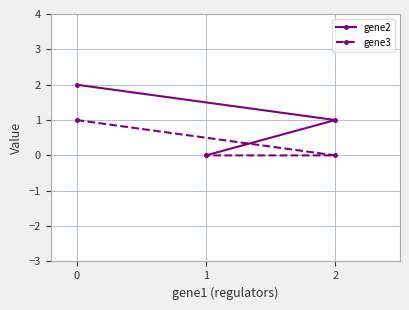

What is the sum of all gene3 values?

1